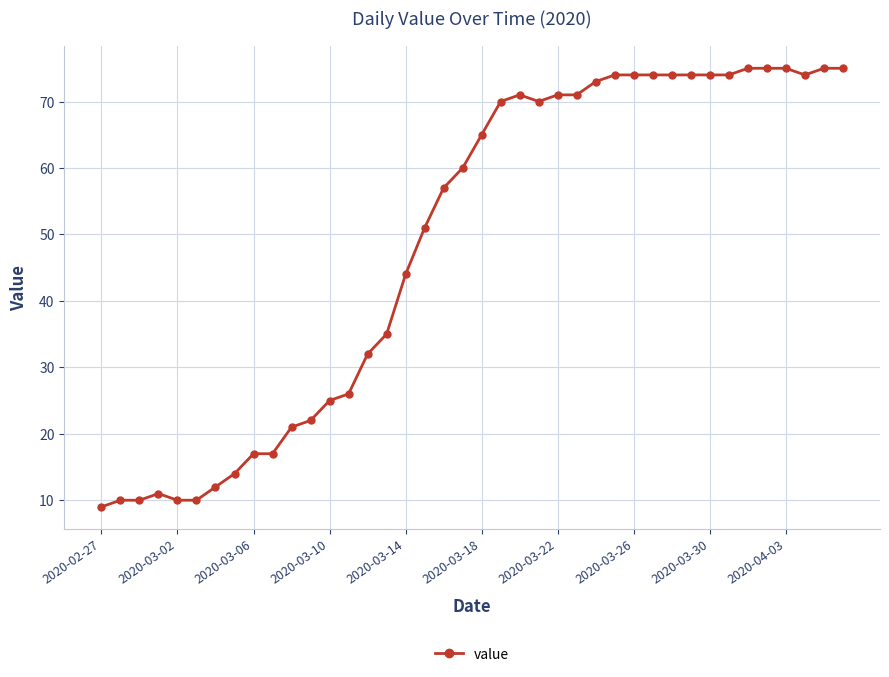

What is the value of the 37th point from the left?

75